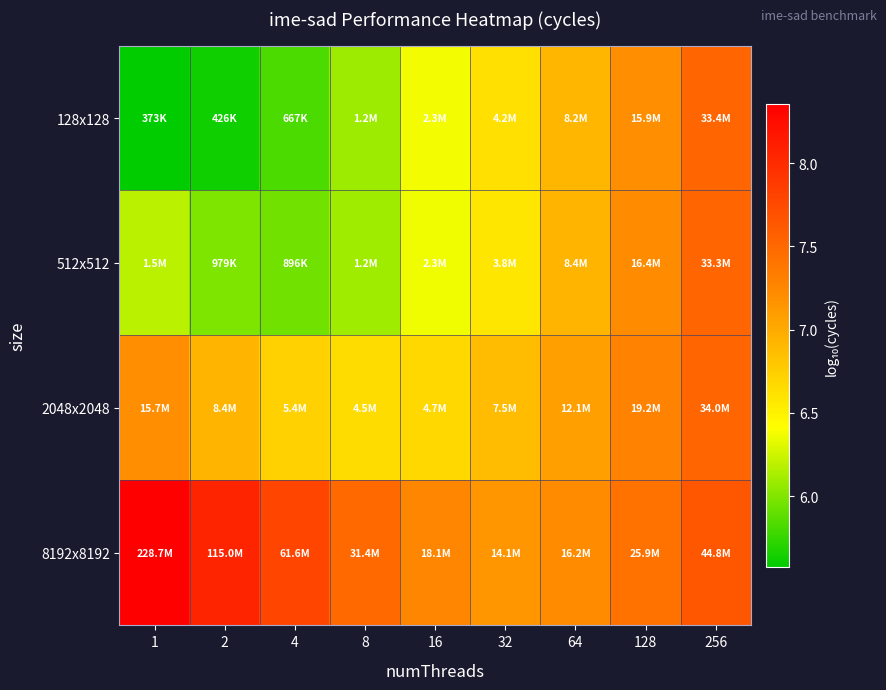

What is the total value across all series at 16?

26.7